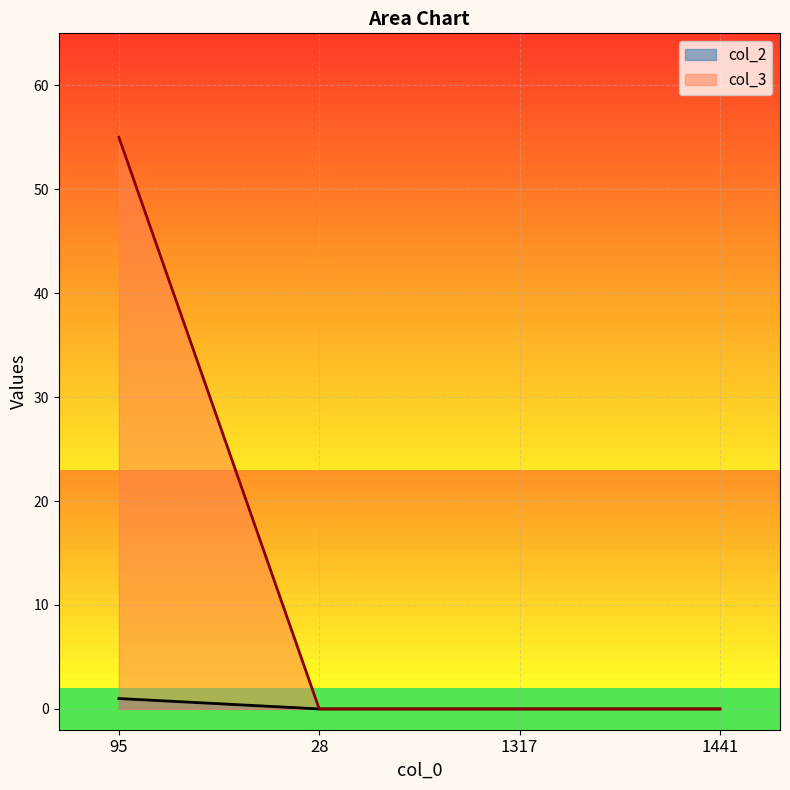

Rank the categories by col_3 value from highest to lowest.

95, 28, 1317, 1441